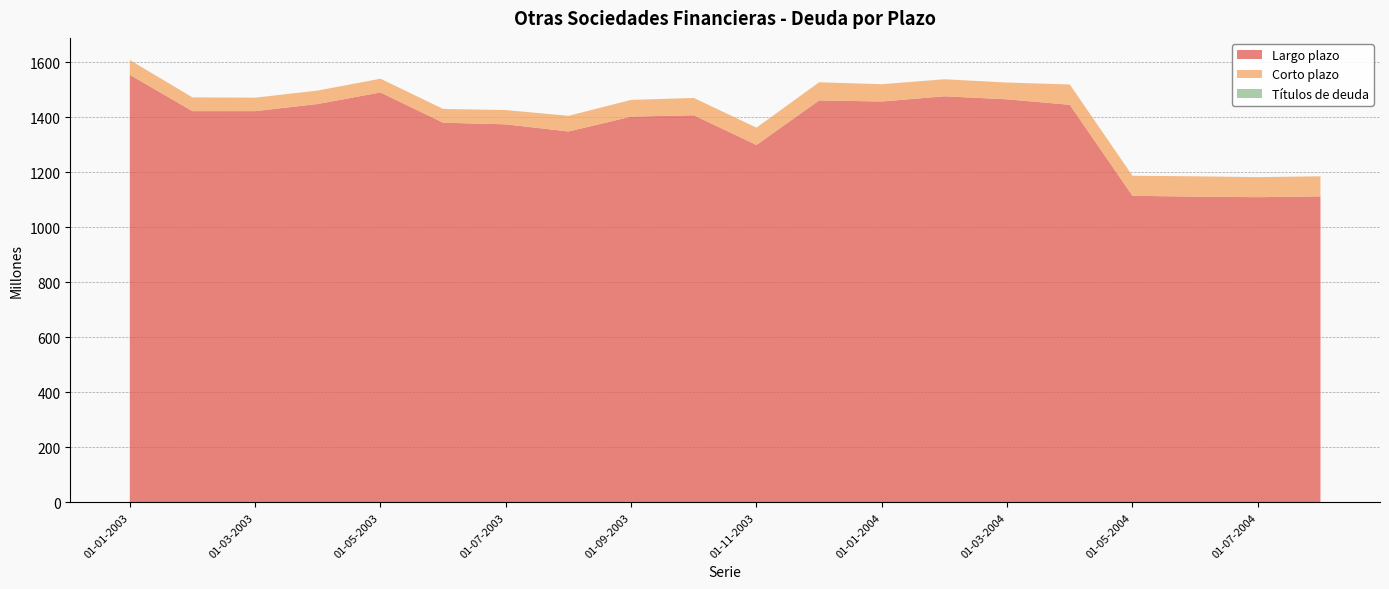

Reading left to right, extract all data points from this chart.

Largo plazo: 01-01-2003=1555	01-02-2003=1423	01-03-2003=1423	01-04-2003=1449	01-05-2003=1491	01-06-2003=1381	01-07-2003=1375	01-08-2003=1349	01-09-2003=1403	01-10-2003=1408	01-11-2003=1300	01-12-2003=1462	01-01-2004=1458	01-02-2004=1477	01-03-2004=1466	01-04-2004=1446	01-05-2004=1115	01-06-2004=1112	01-07-2004=1110	01-08-2004=1113
Corto plazo: 01-01-2003=54	01-02-2003=50	01-03-2003=49	01-04-2003=49	01-05-2003=50	01-06-2003=50	01-07-2003=52	01-08-2003=57	01-09-2003=61	01-10-2003=63	01-11-2003=63	01-12-2003=66	01-01-2004=63	01-02-2004=62	01-03-2004=61	01-04-2004=74	01-05-2004=73	01-06-2004=74	01-07-2004=73	01-08-2004=73
Títulos de deuda: 01-01-2003=0	01-02-2003=0	01-03-2003=0	01-04-2003=0	01-05-2003=0	01-06-2003=0	01-07-2003=0	01-08-2003=0	01-09-2003=0	01-10-2003=0	01-11-2003=0	01-12-2003=0	01-01-2004=0	01-02-2004=0	01-03-2004=0	01-04-2004=0	01-05-2004=0	01-06-2004=0	01-07-2004=0	01-08-2004=0